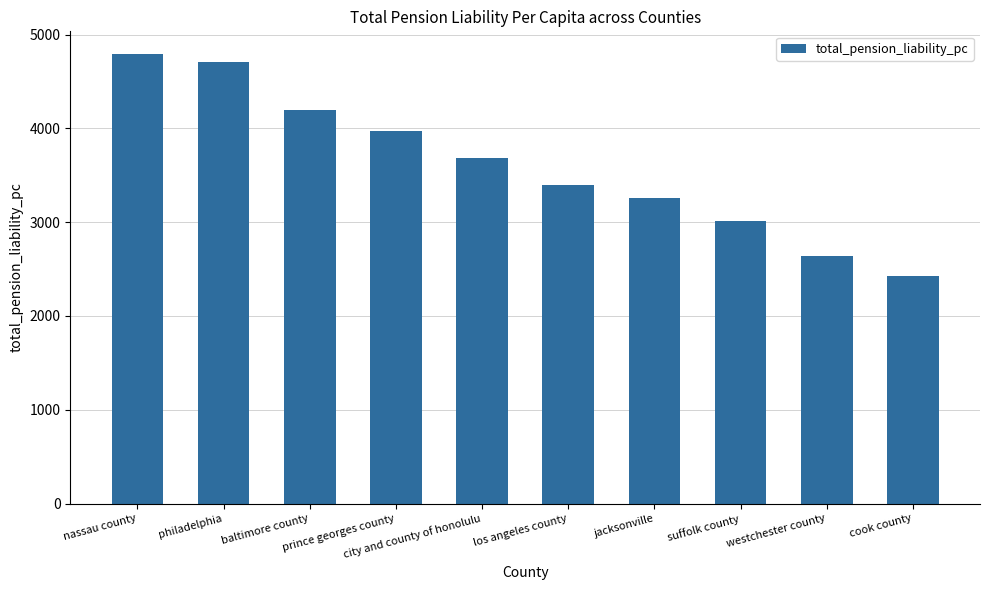

Which label corresponds to the smallest value in the chart?

cook county